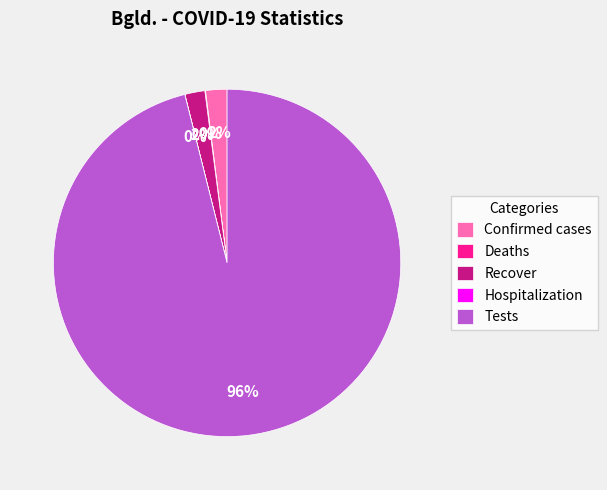

What is the largest slice in the pie chart?

Tests